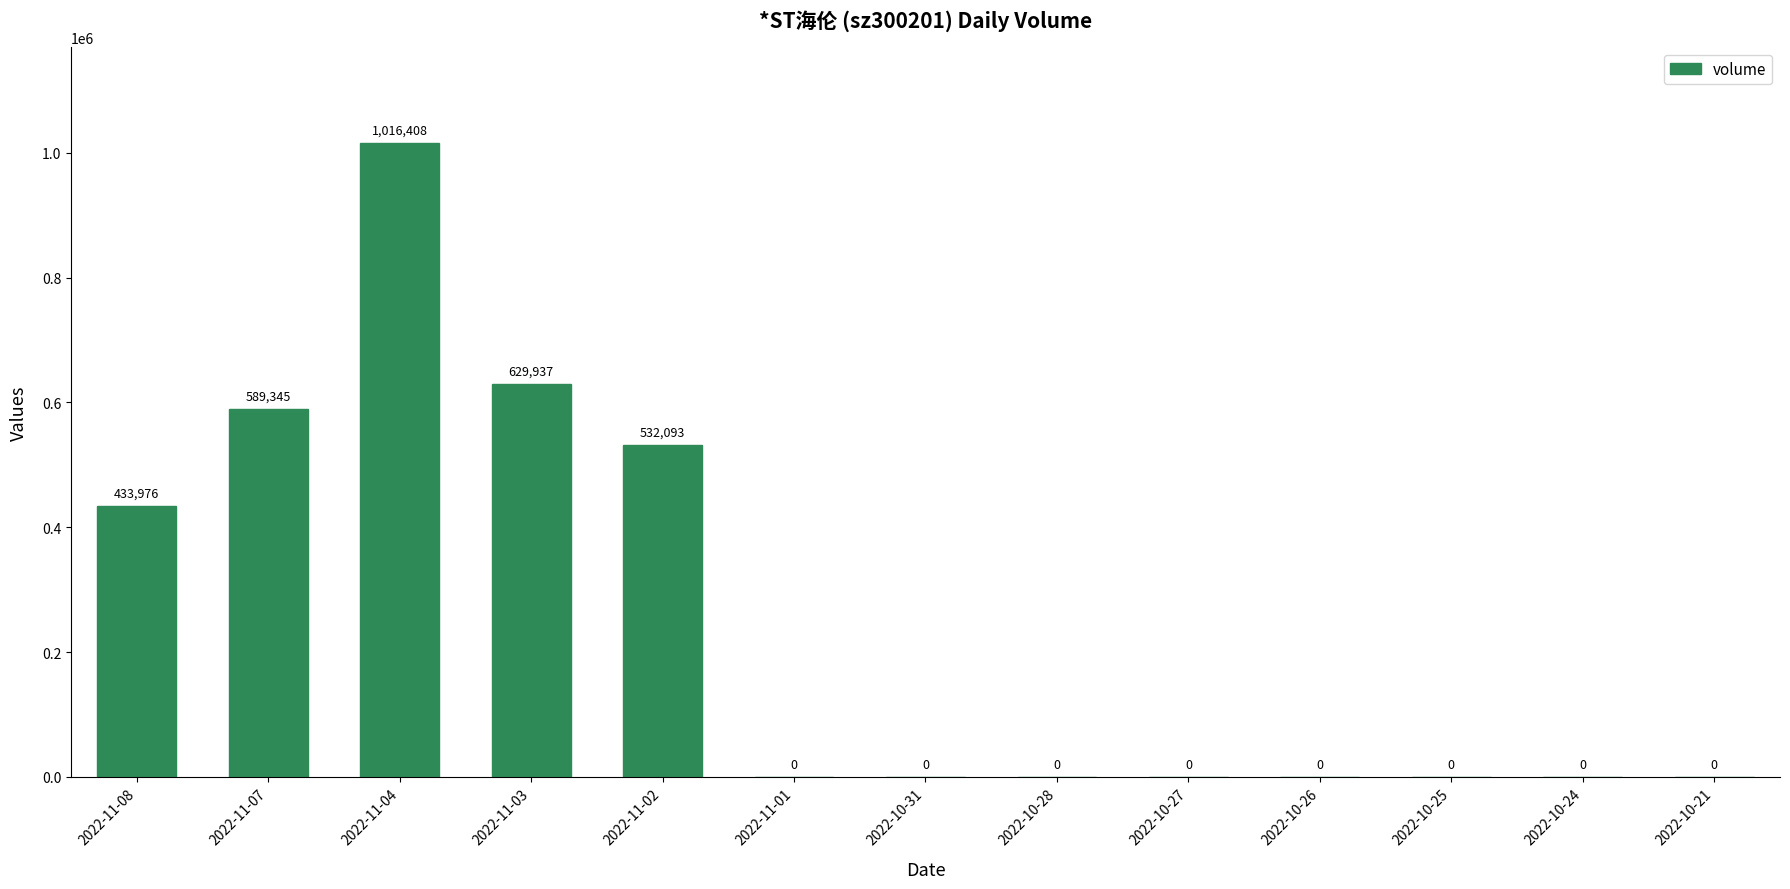

What is the sum of all values?

3201759